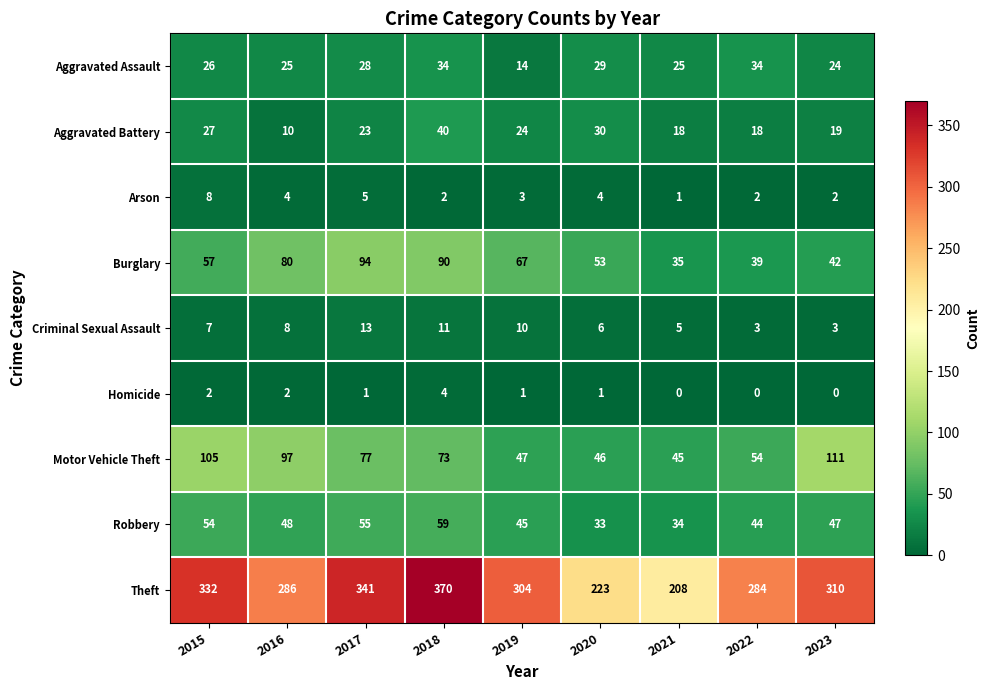

How many series are shown in this chart?

9